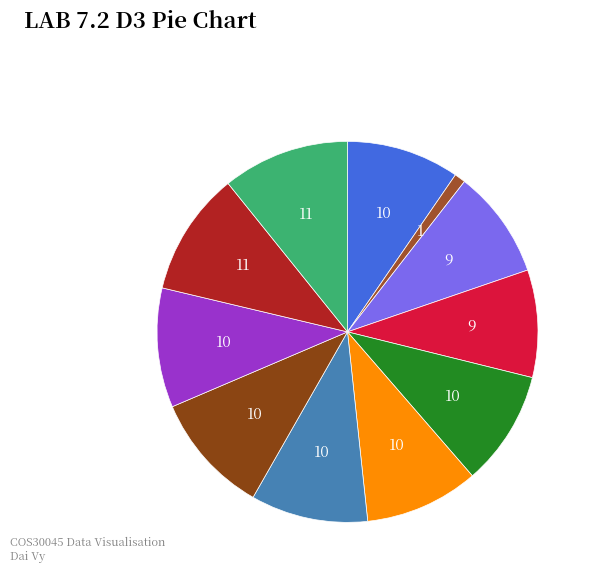

How many segments does this pie chart have?

11